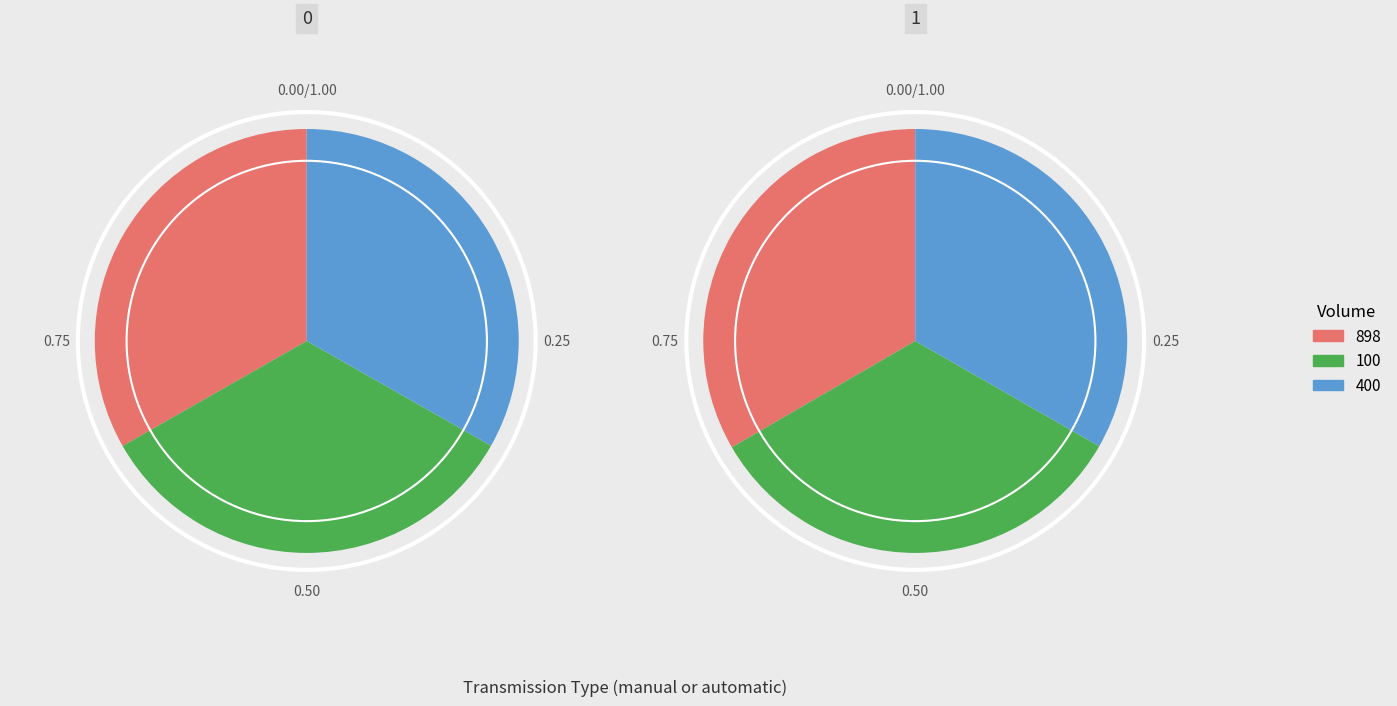

Does any single category account for the majority?

No